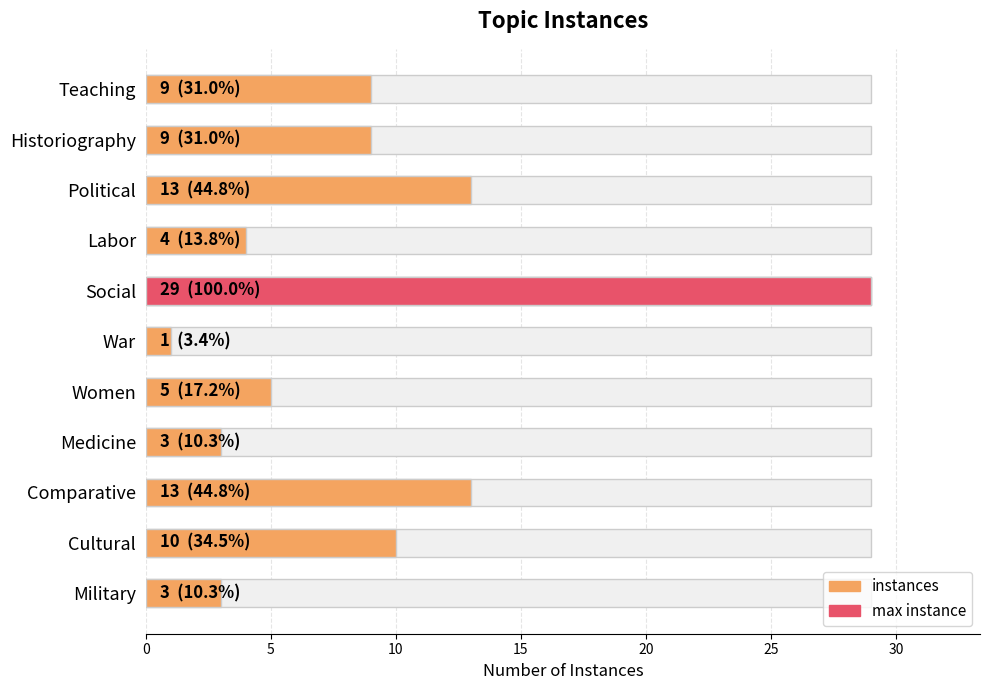

What is the minimum value shown in the chart?

1